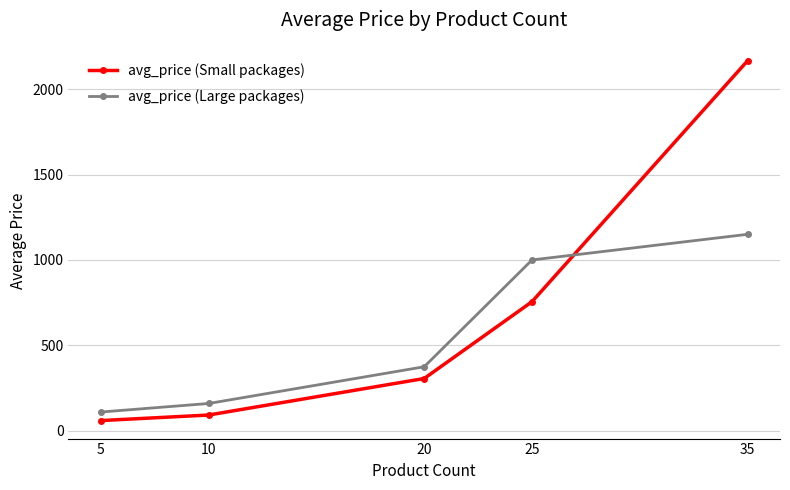

The avg_price (Small packages) series shows 204.9 at 20. True or false?

False